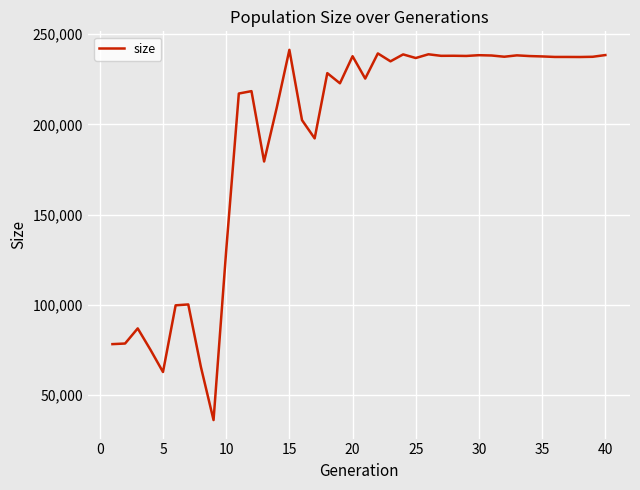

What is the minimum value shown in the chart?

35976